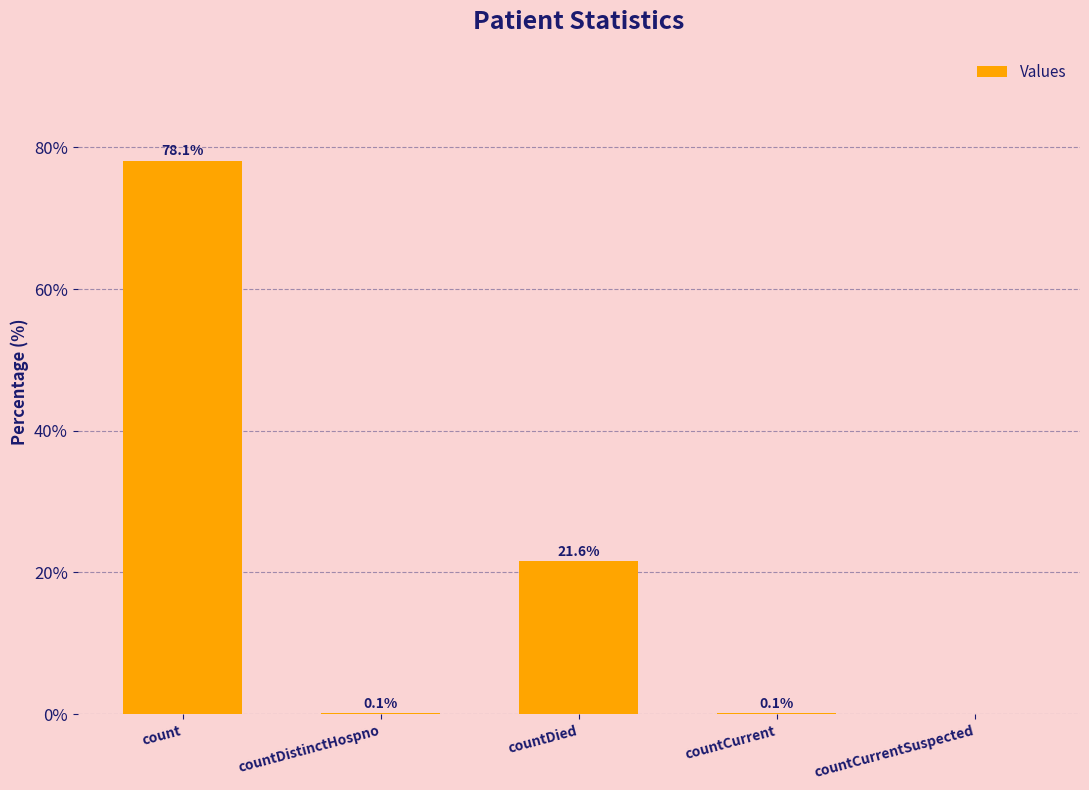

At which category does the chart reach its peak across all series?

count